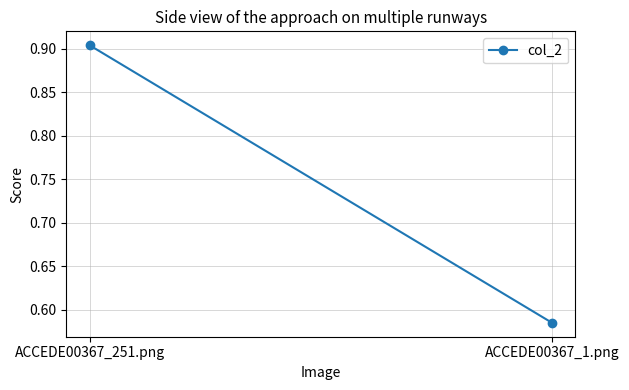

Count the values in the range 0 to 1.

2